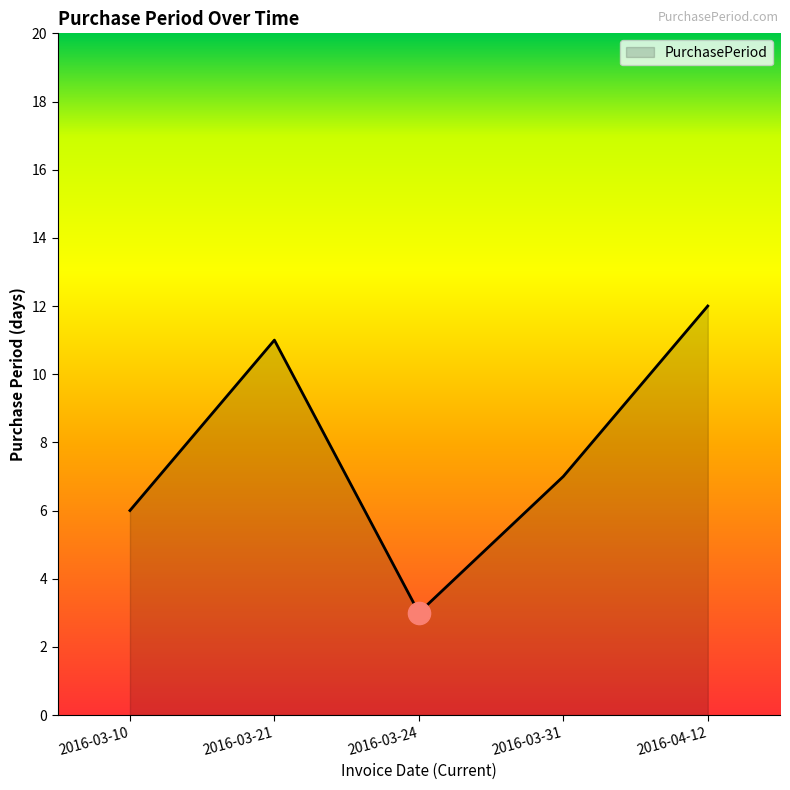

Rank the categories by value from lowest to highest.

2016-03-24, 2016-03-10, 2016-03-31, 2016-03-21, 2016-04-12